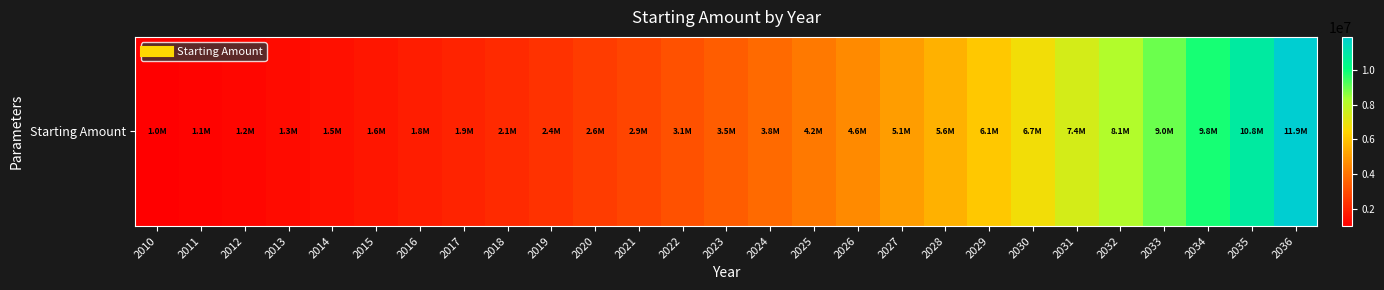

What is the difference between the maximum and minimum values?

10918176.5